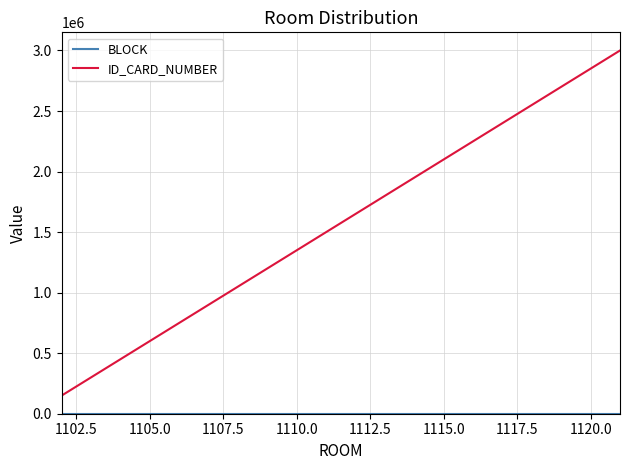

What is the highest value of the ID_CARD_NUMBER series?

3000000